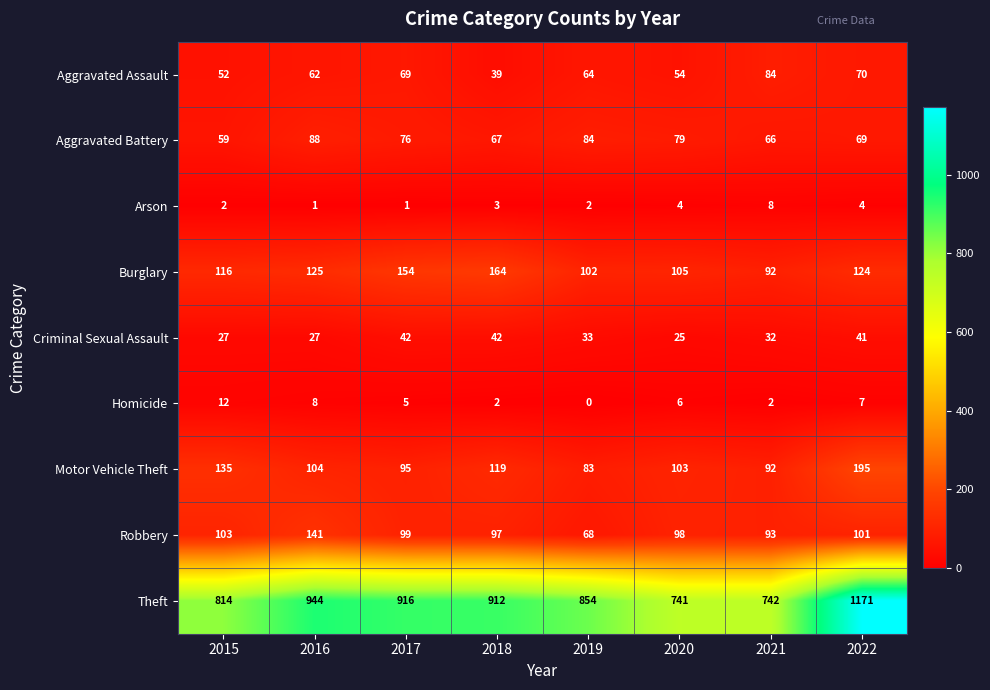

True or false: Burglary has a value of 107 at 2018.

False